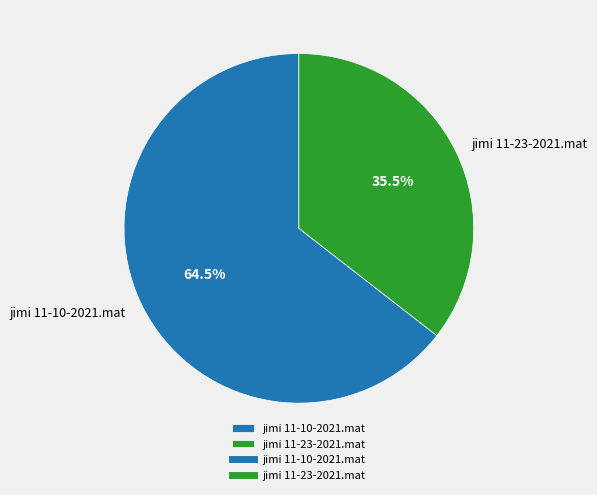

Which has a higher value, jimi 11-23-2021.mat or jimi 11-10-2021.mat?

jimi 11-10-2021.mat